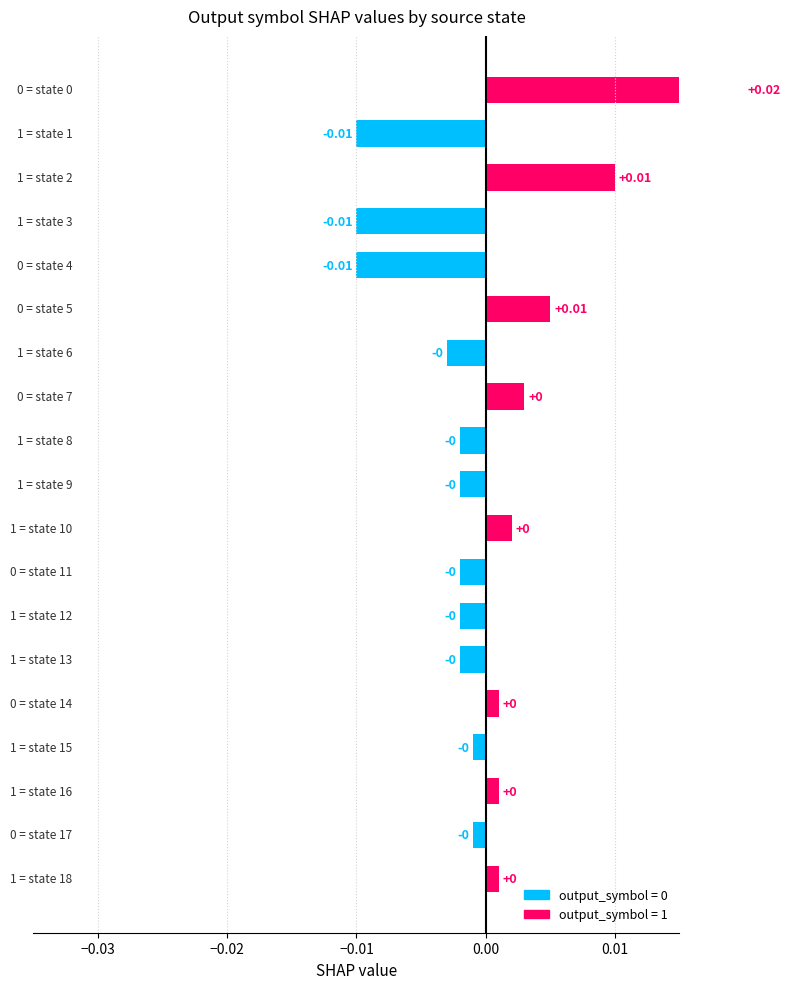

The chart shows a value of -0.0 at state 15. True or false?

False